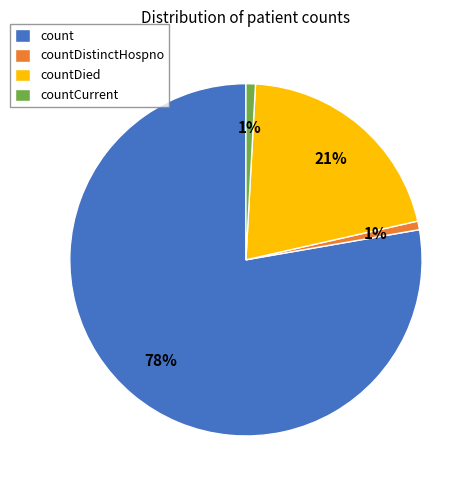

Which category has the biggest portion of the pie?

count